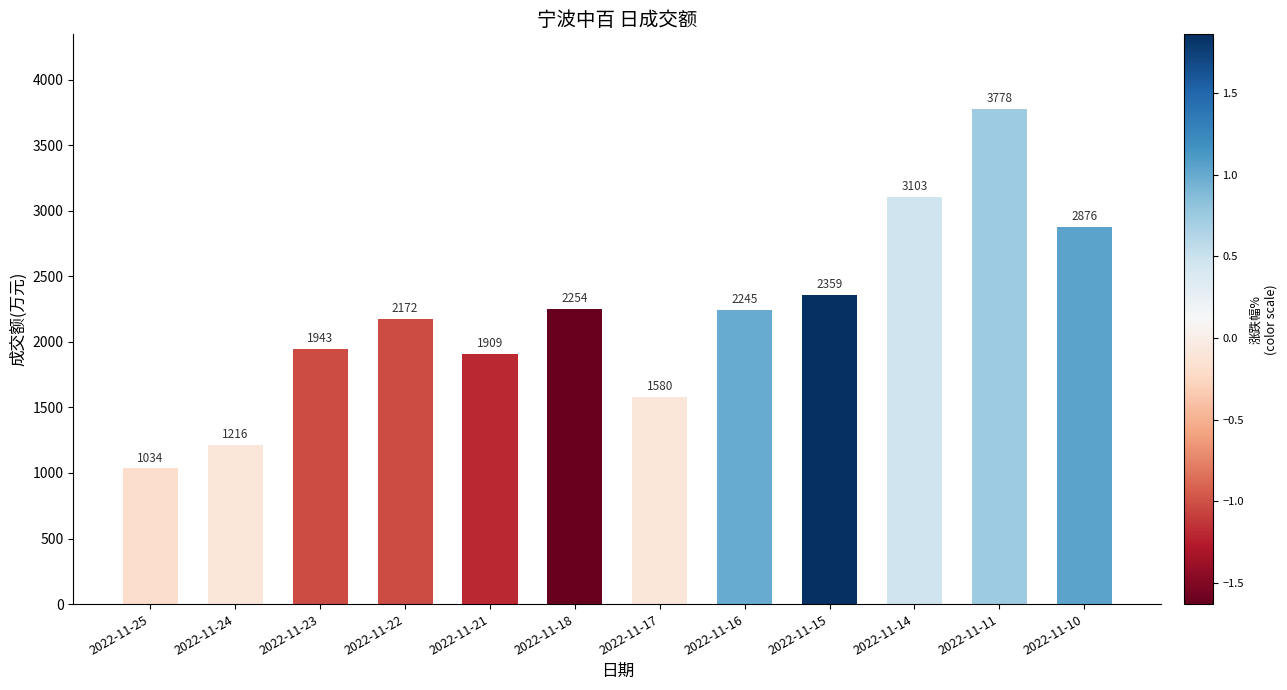

What is the ratio of the value at 2022-11-22 to the value at 2022-11-15?

0.9